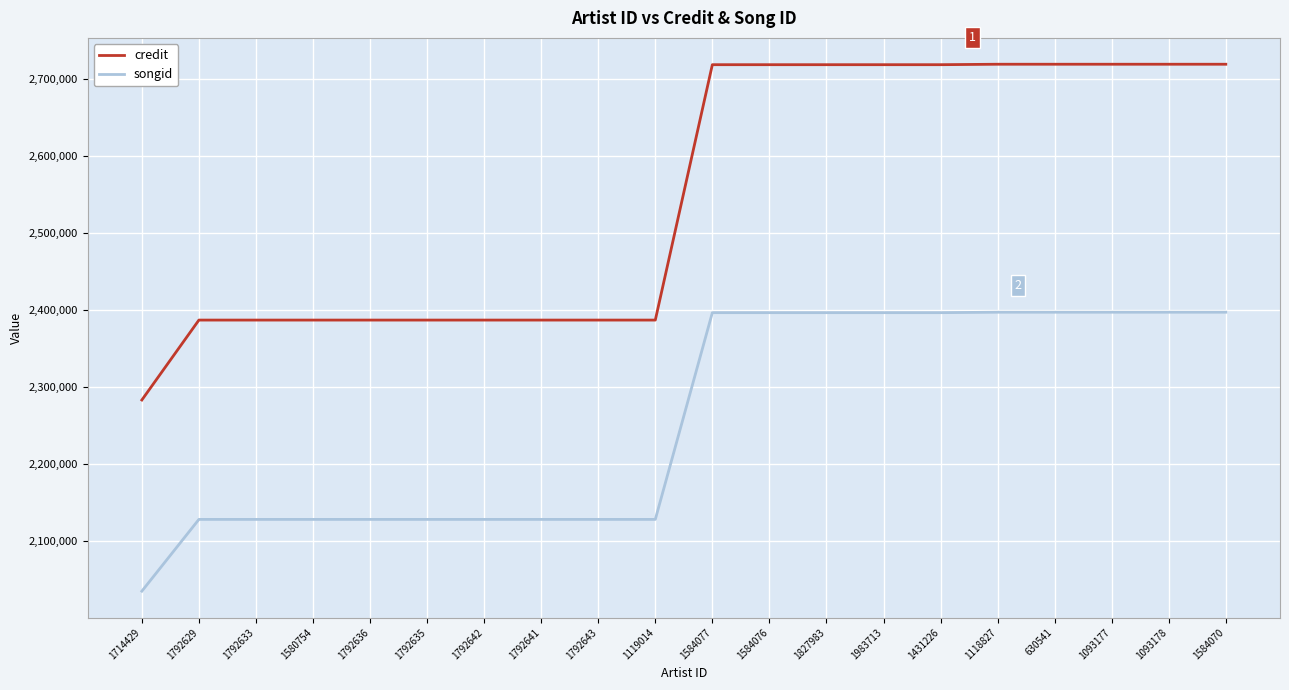

The songid series shows 2127957 at 1792641. True or false?

True